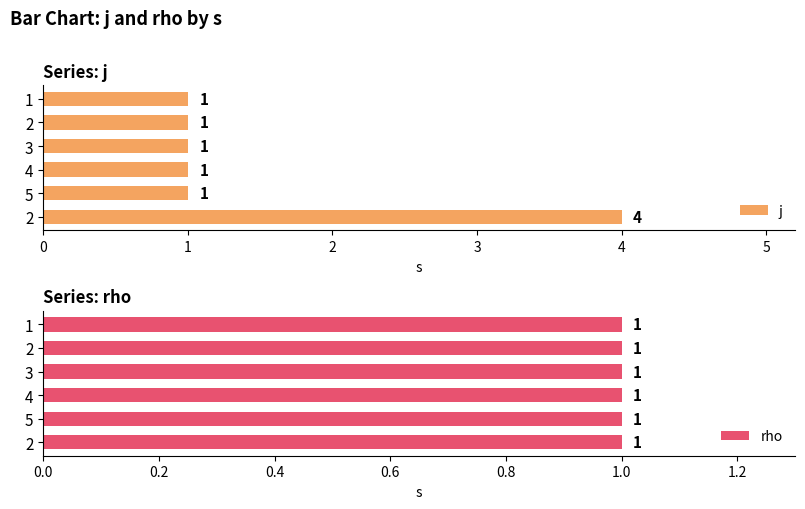

List the series in order of their overall mean, lowest first.

rho, j